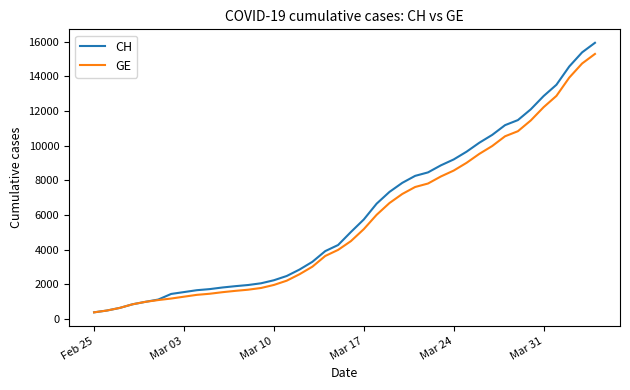

What is the maximum value shown in the chart?

15926